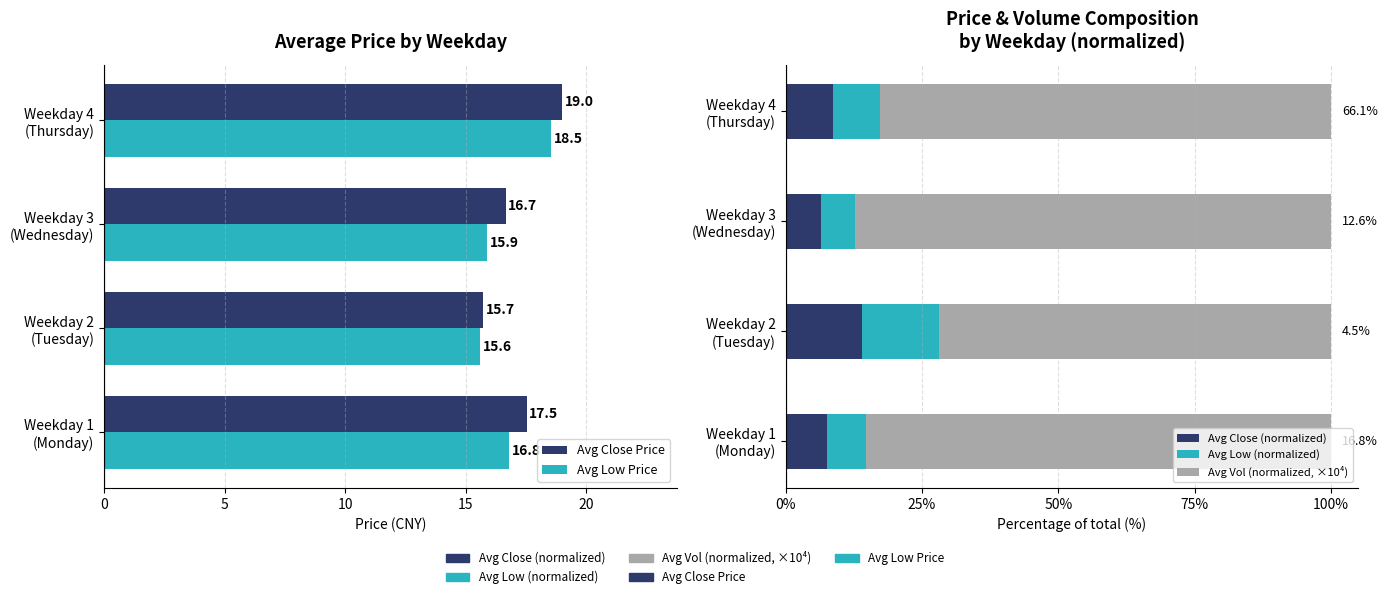

What is the smallest value displayed?

6.2